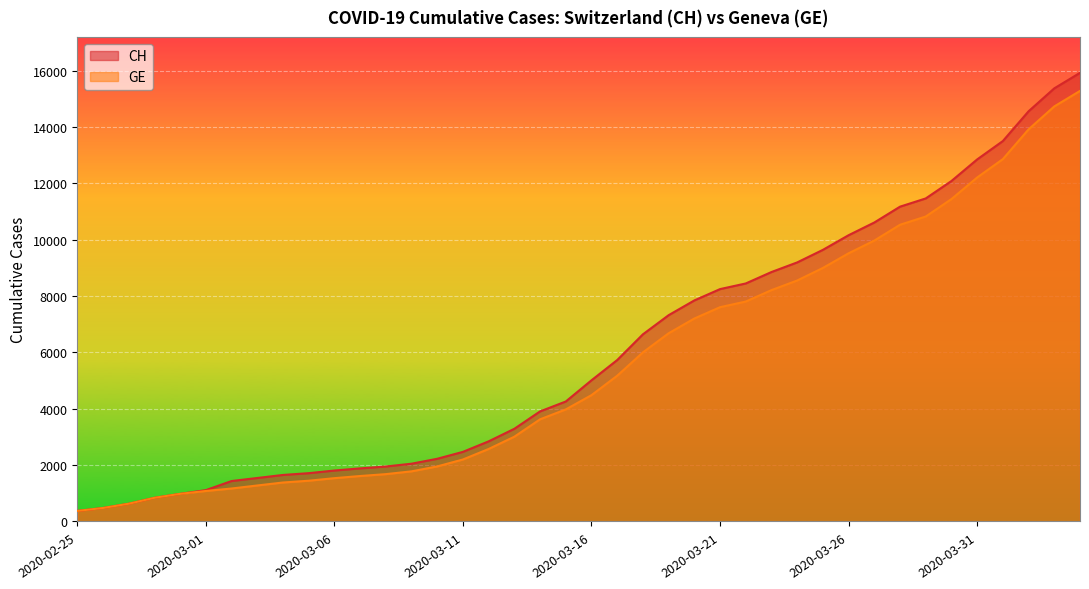

How many data points in CH are less than 5012?

20